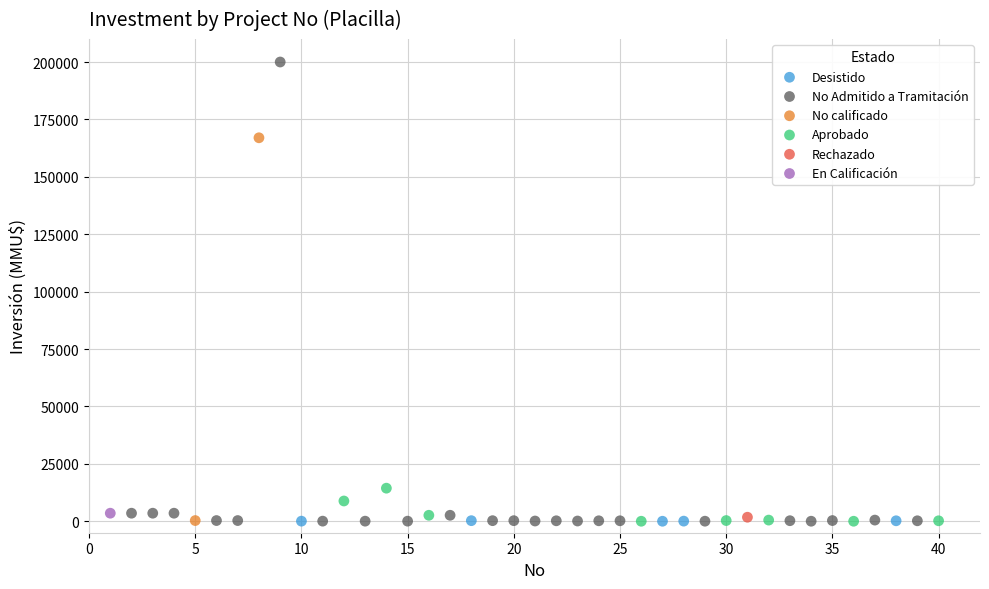

What are all the series names shown in the legend?

No calificado, Rechazado, No Admitido a Tramitación, Desistido, Aprobado, En Calificación